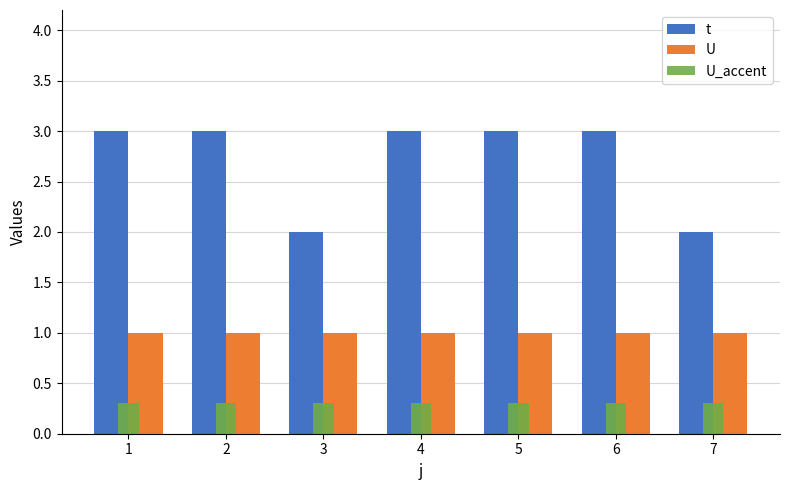

At how many categories does at least one series exceed 0?

7